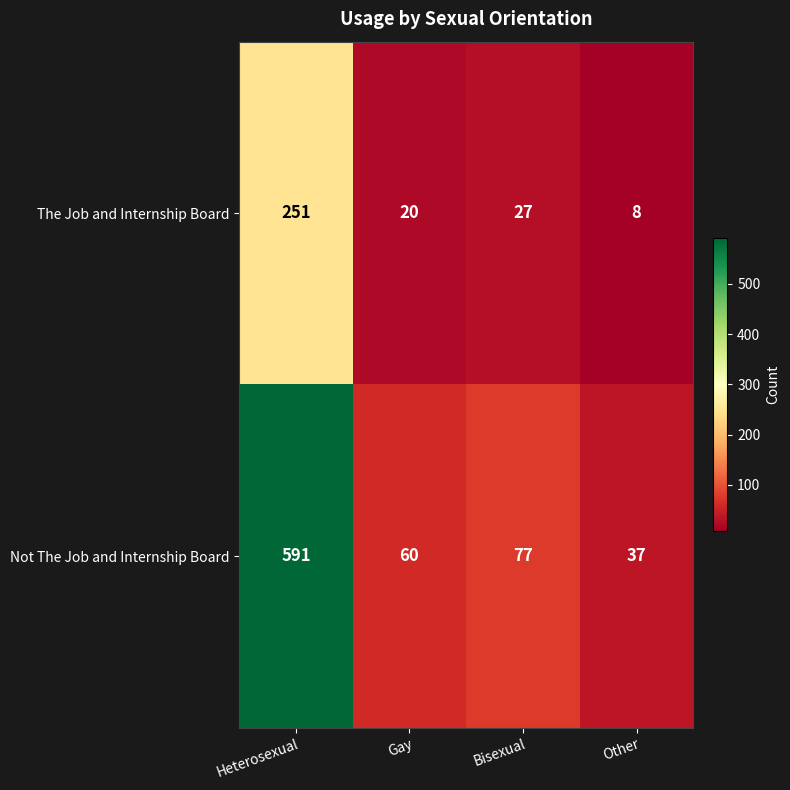

Rank the series at Bisexual from highest to lowest value.

Not The Job and Internship Board, The Job and Internship Board